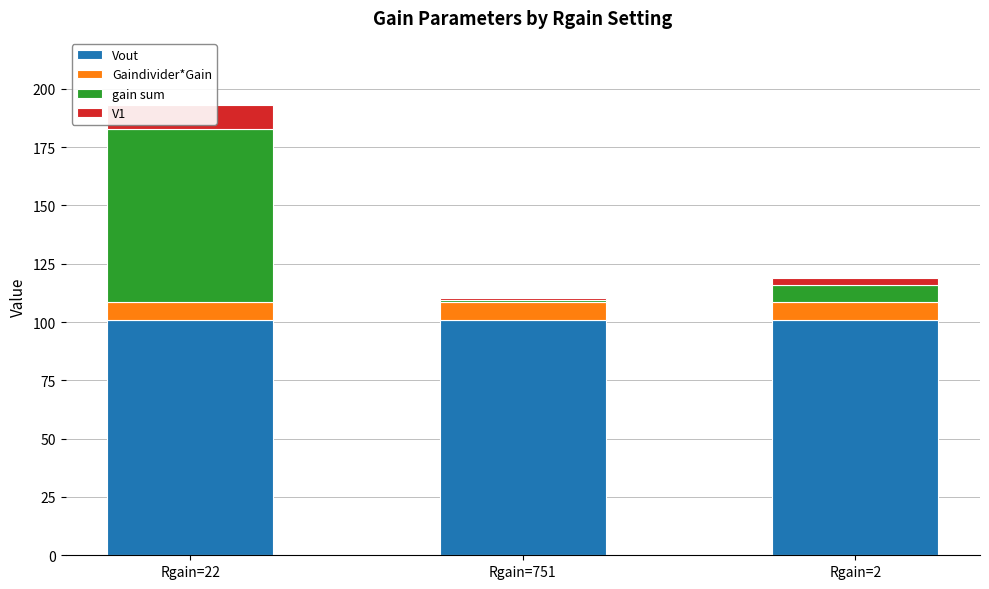

What is the label of the 3rd bar from the left?

Rgain=2